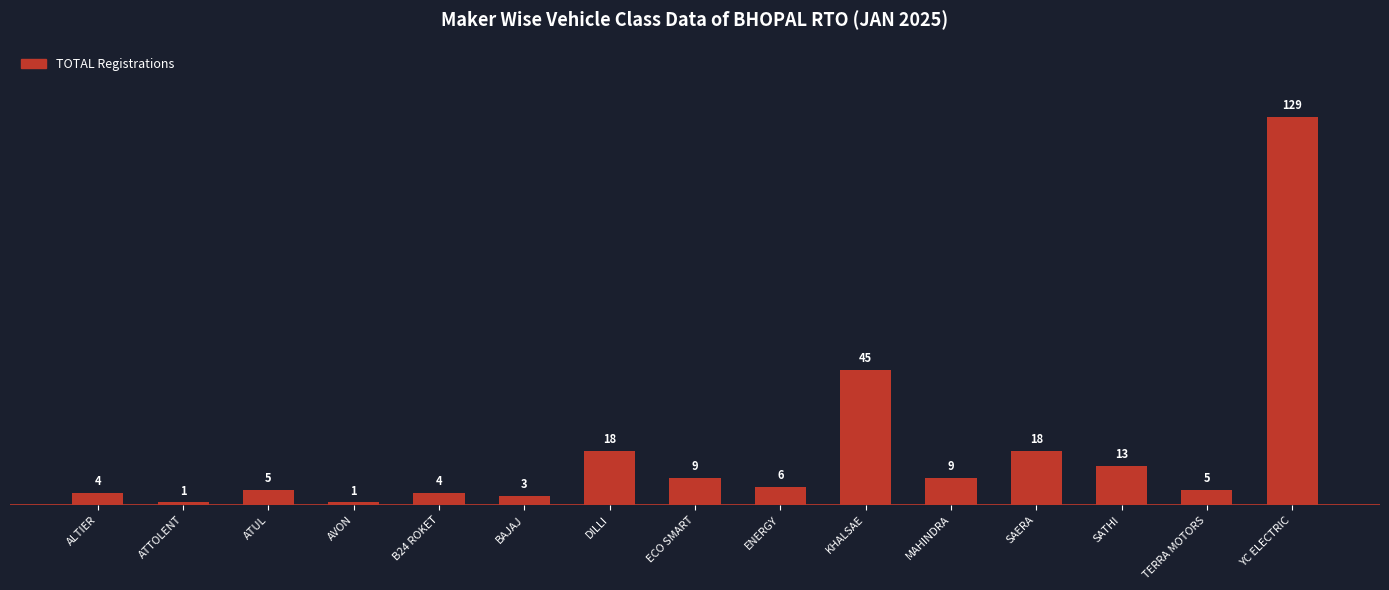

Which has a higher value, ECO SMART or ALTIER?

ECO SMART